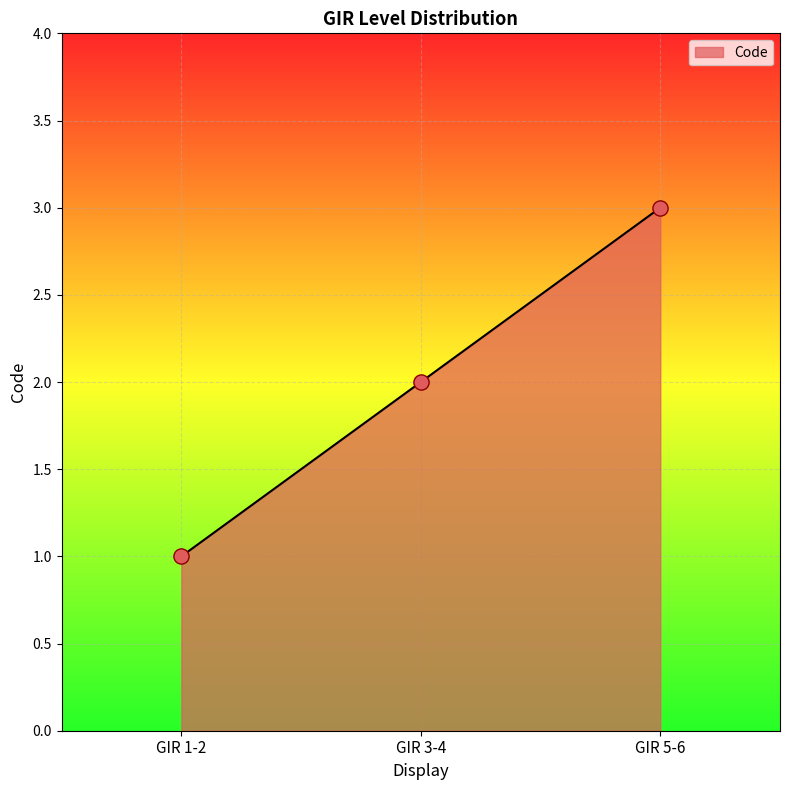

Between GIR 5-6 and GIR 1-2, which is larger?

GIR 5-6